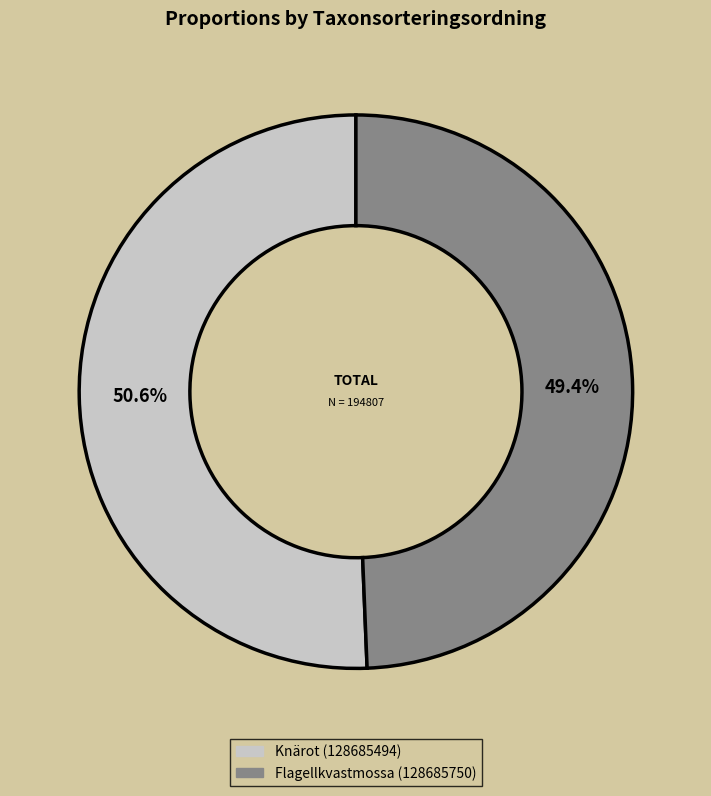

What is the majority slice?

Knärot (128685494)